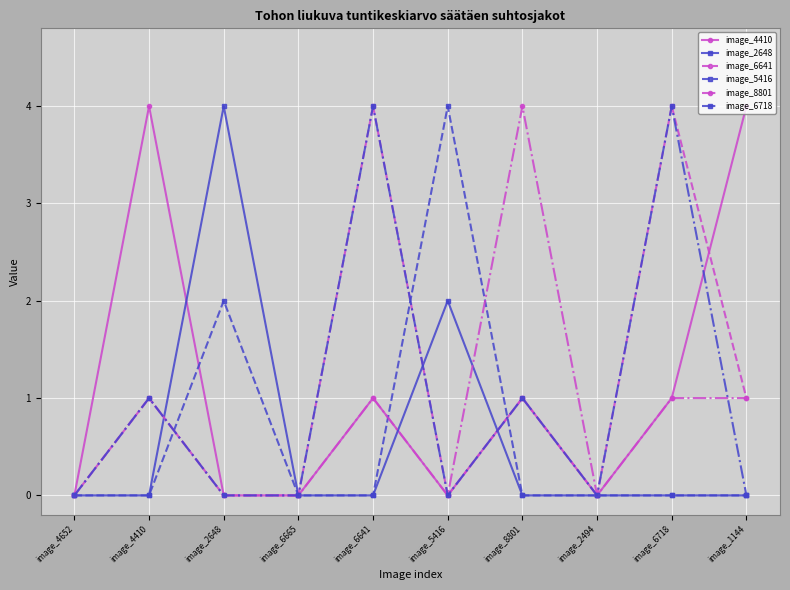

What is the total value across all series at image_1144?

6